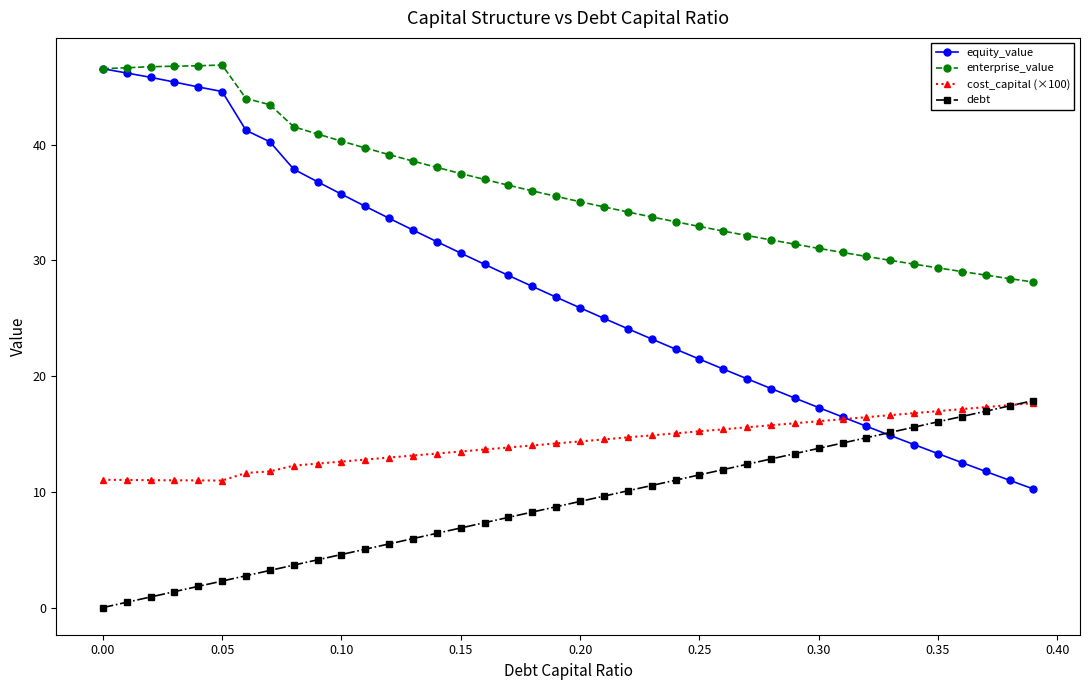

Which series has the largest range (max minus min)?

equity_value